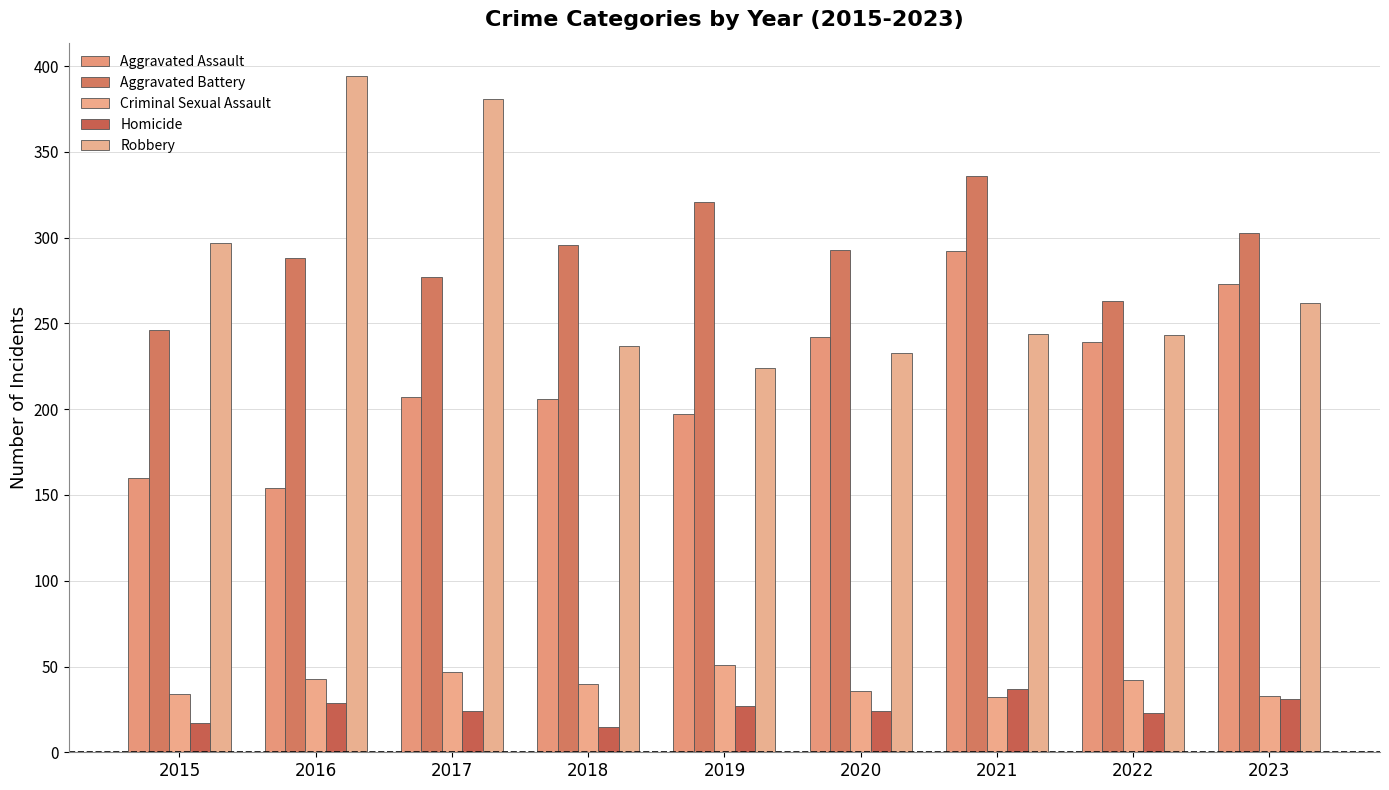

Is the value of Robbery at 2019 greater than the value of Aggravated Assault at 2017?

Yes